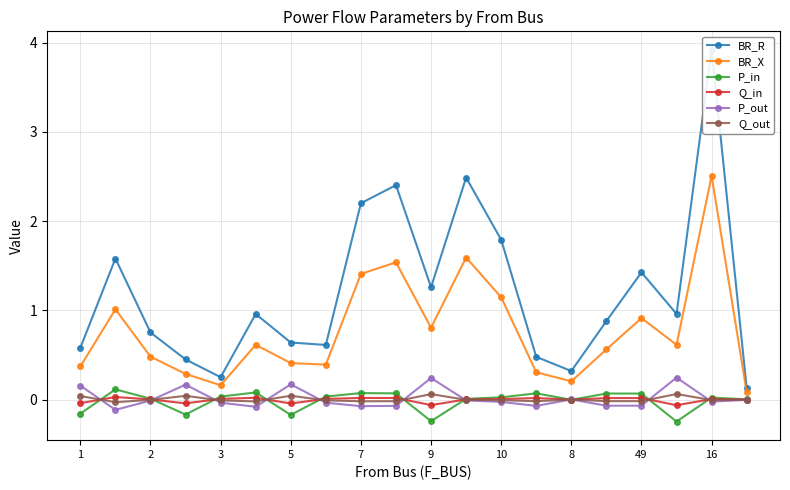

True or false: P_out has a value of 0.2 at 5.

True